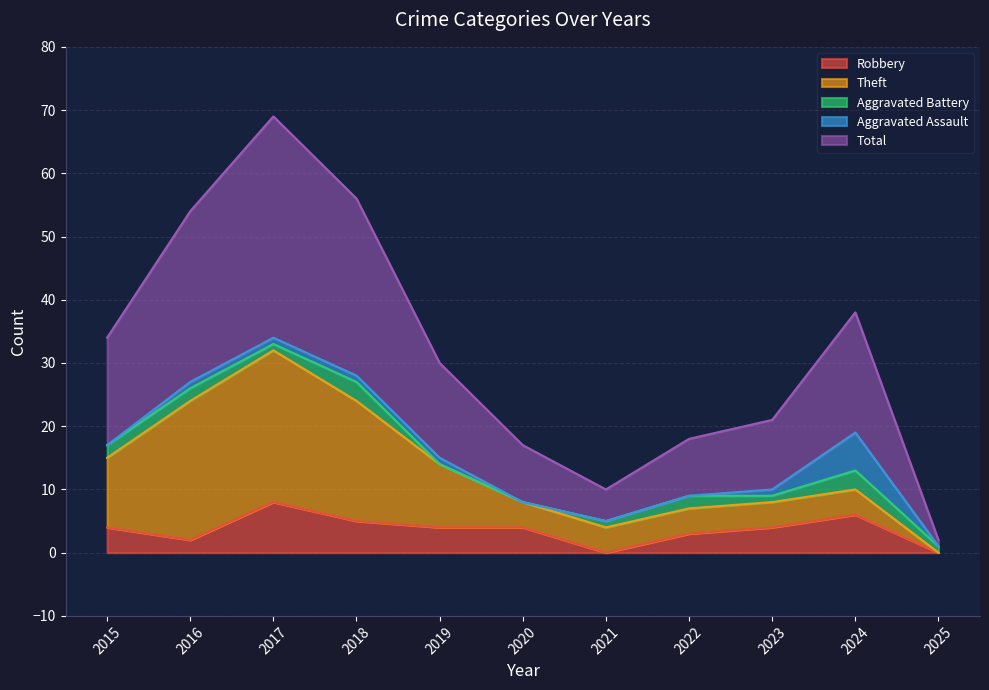

What are all the series names shown in the legend?

Robbery, Theft, Aggravated Battery, Aggravated Assault, Total